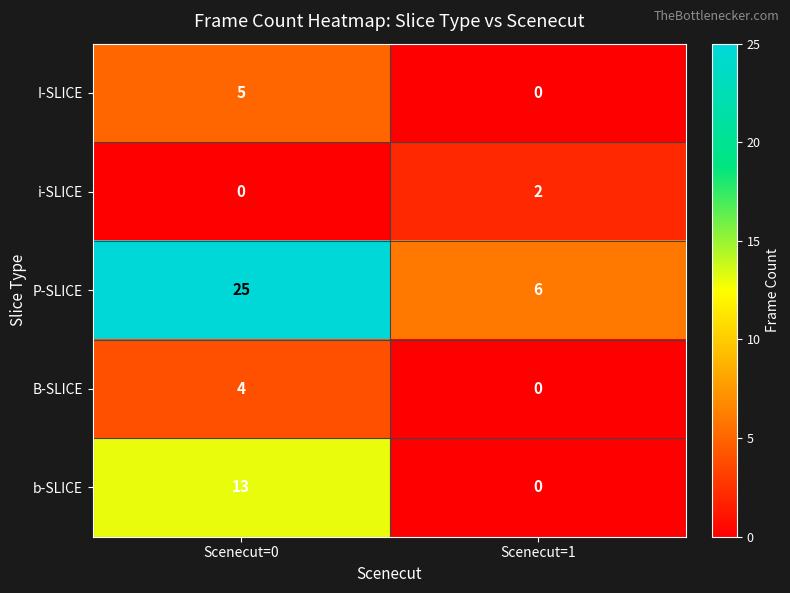

What is the difference between the b-SLICE values at Scenecut=0 and Scenecut=1?

13